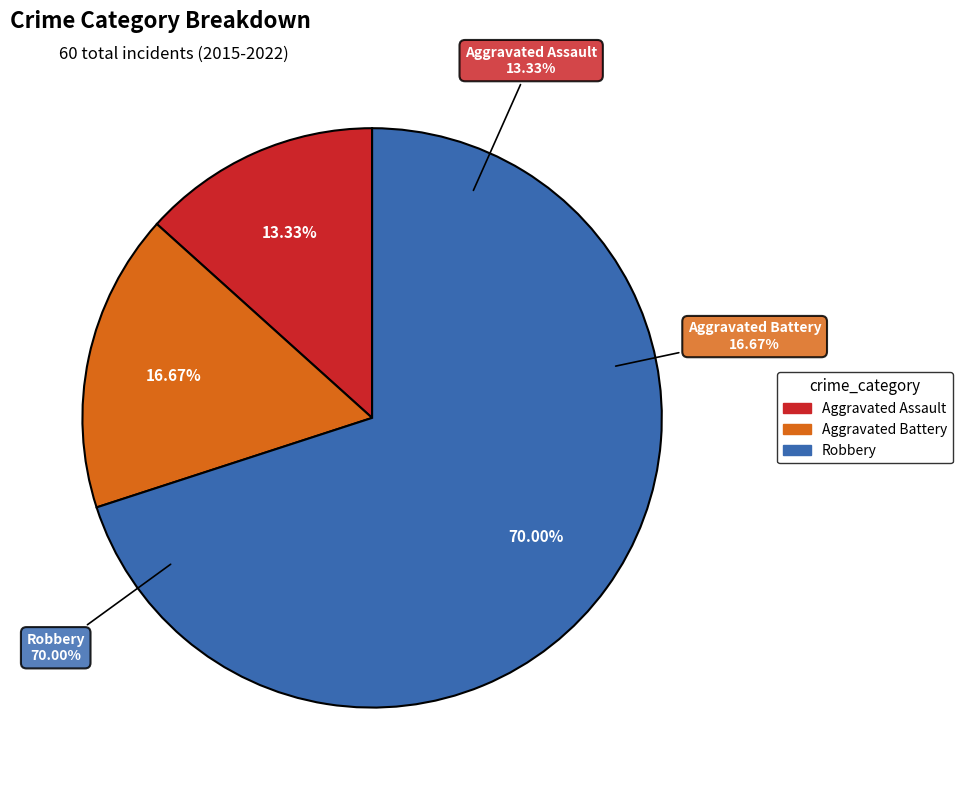

Is it true that 2016 is 10% of the pie?

False